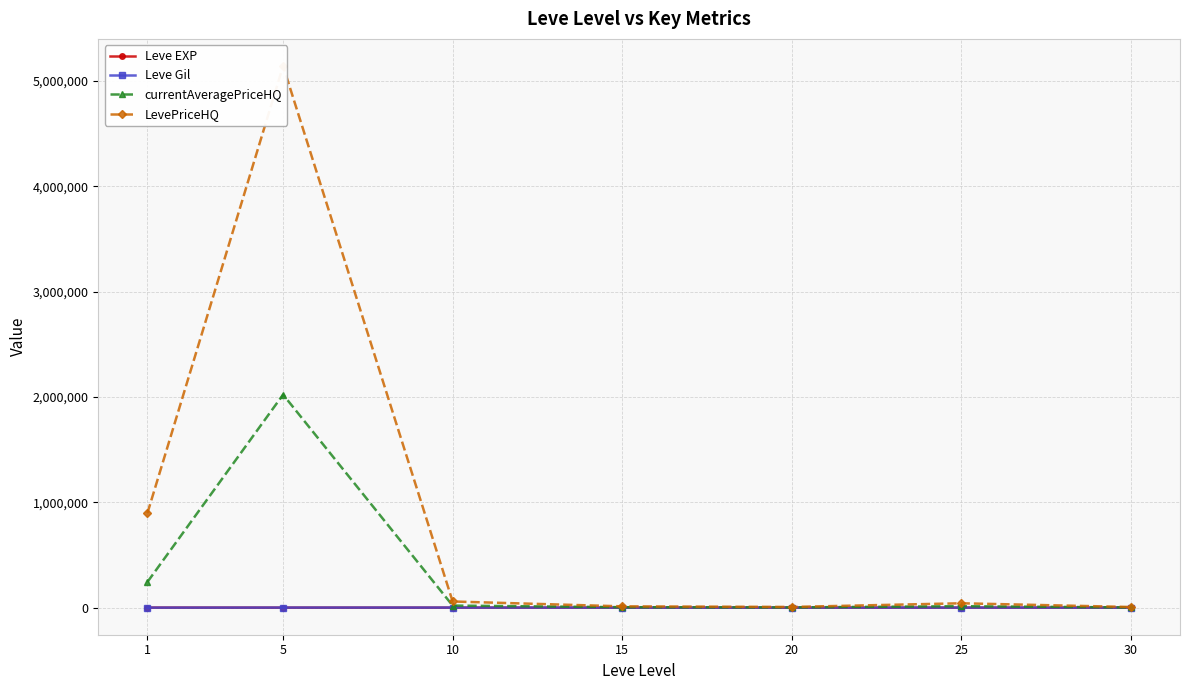

In LevePriceHQ, how many points are higher than both neighbors (excluding endpoints)?

2